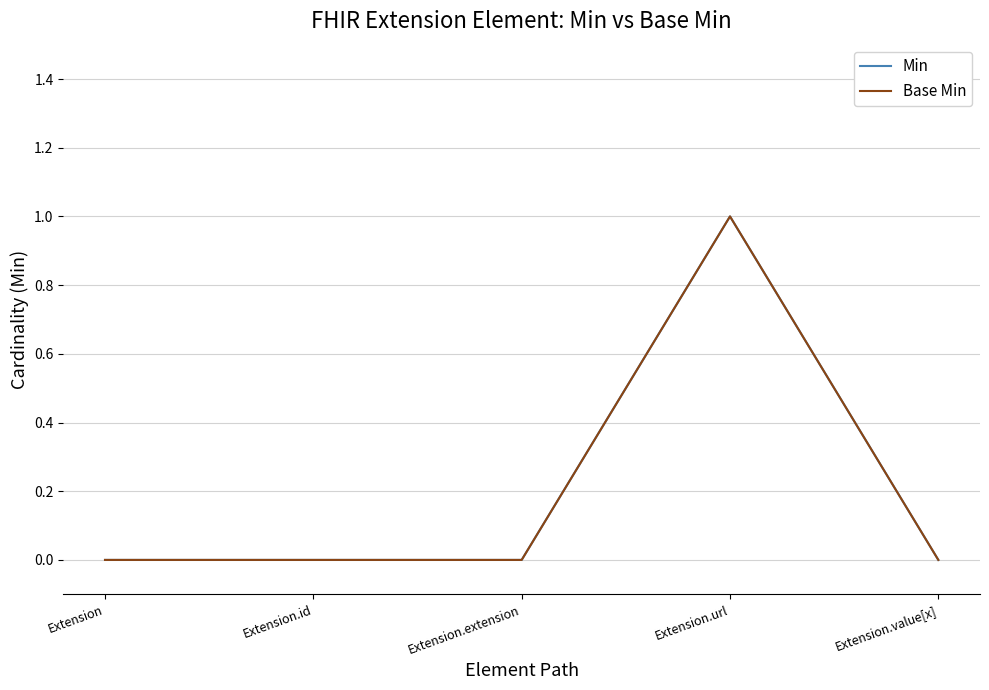

Is this an area chart (filled region under the line)?

No